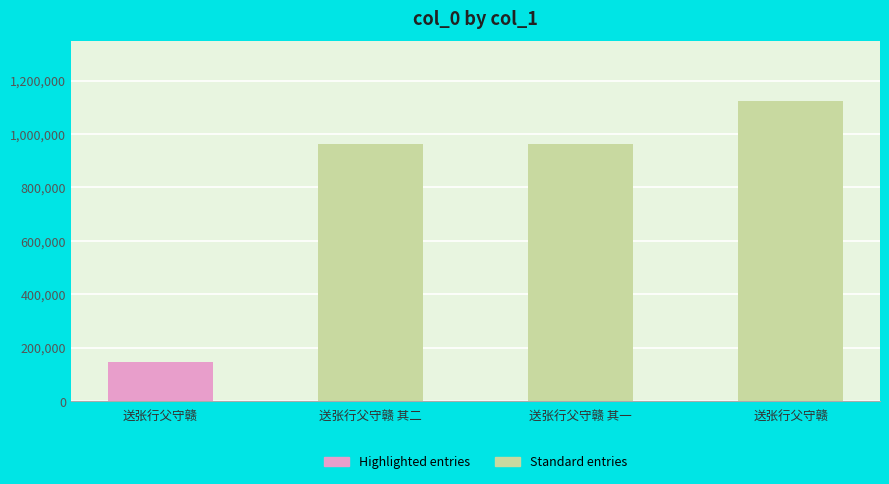

How many series are shown in this chart?

1